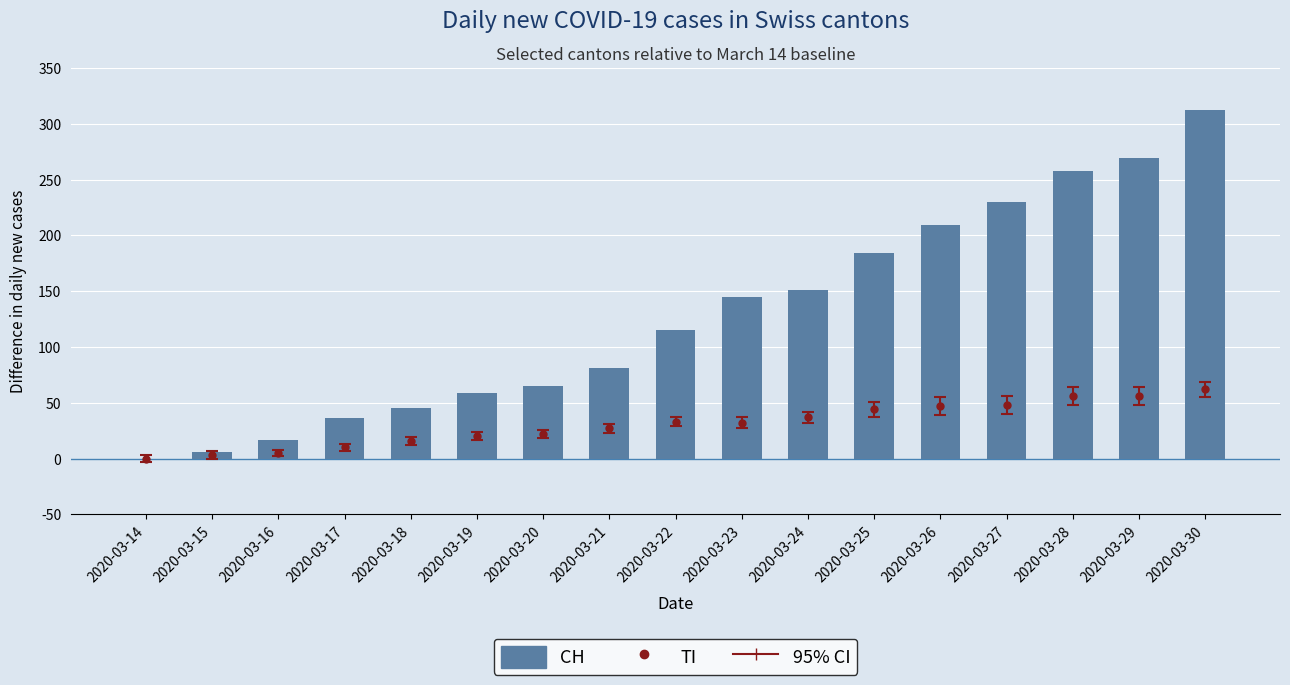

List the labels in order of value, smallest first.

2020-03-14, 2020-03-15, 2020-03-16, 2020-03-17, 2020-03-18, 2020-03-19, 2020-03-20, 2020-03-21, 2020-03-22, 2020-03-23, 2020-03-24, 2020-03-25, 2020-03-26, 2020-03-27, 2020-03-28, 2020-03-29, 2020-03-30